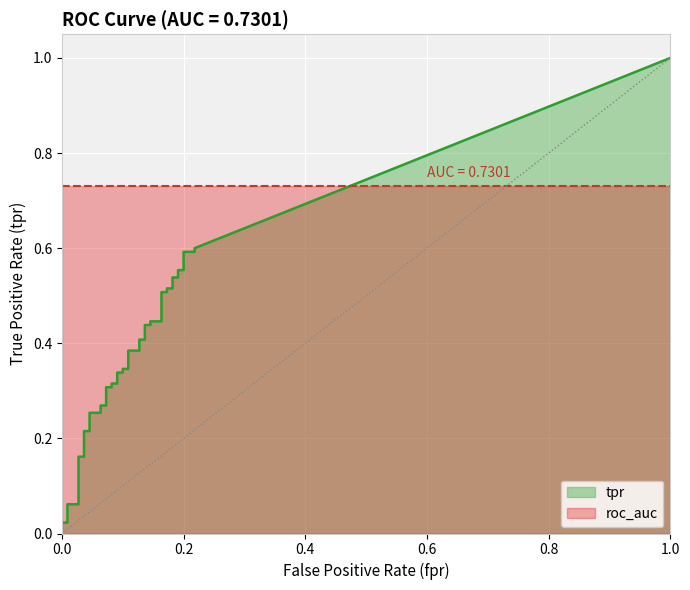

What is the label of the 39th point from the right?

tpr